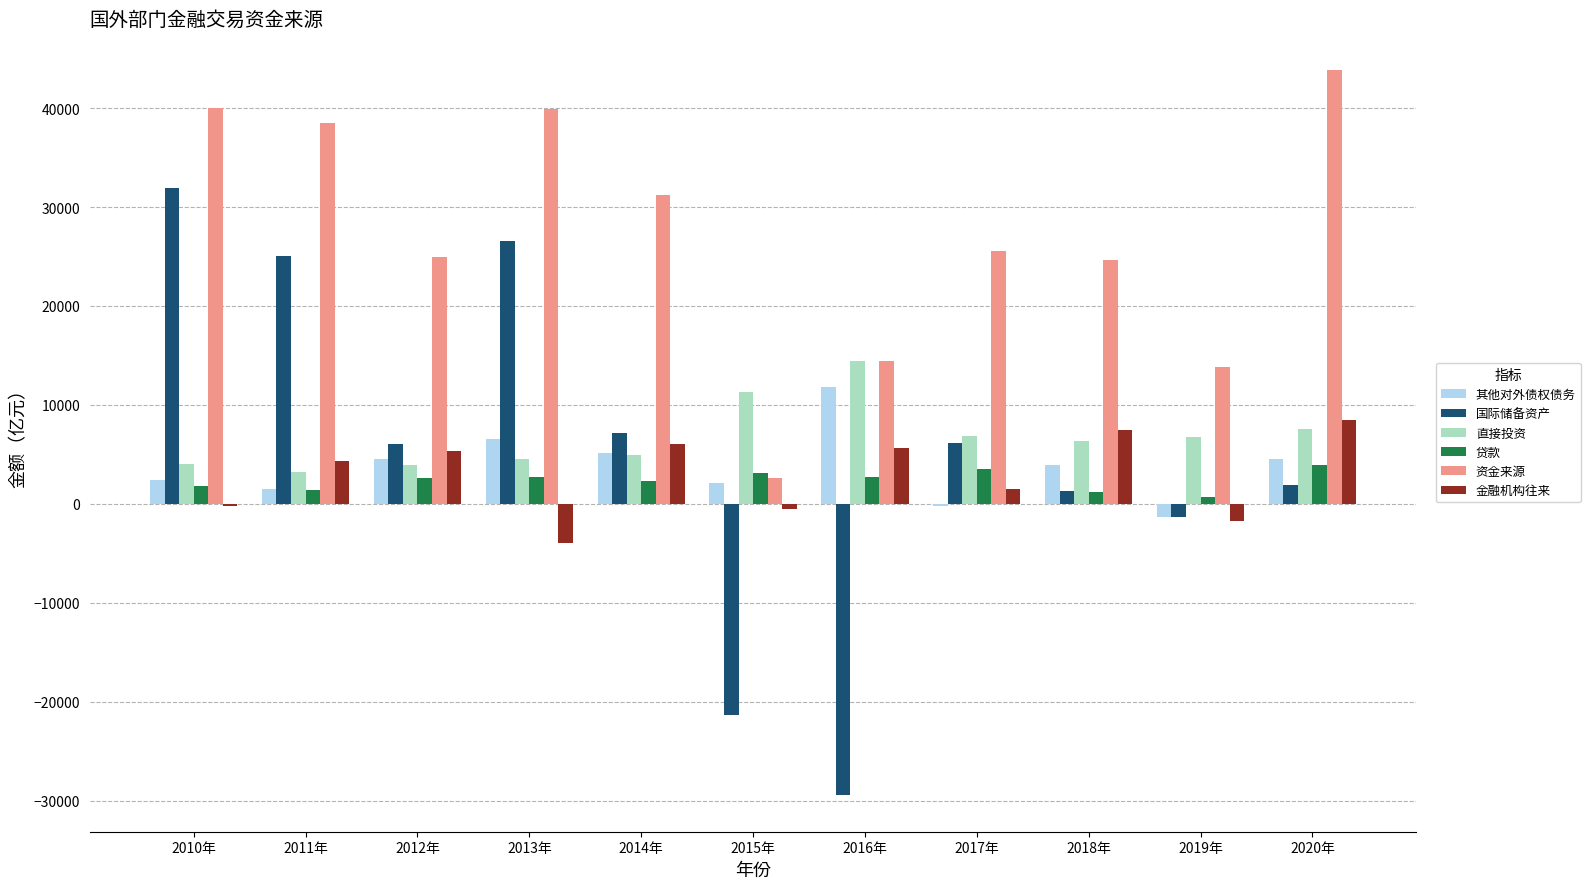

What are all the series names shown in the legend?

其他对外债权债务, 国际储备资产, 直接投资, 贷款, 资金来源, 金融机构往来